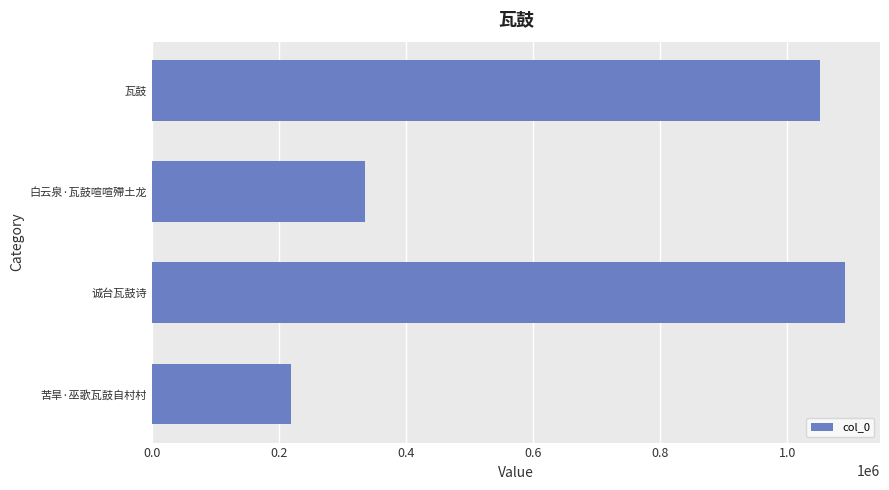

Where is the data nearest to the value 655247?

白云泉·瓦鼓喧喧殢土龙